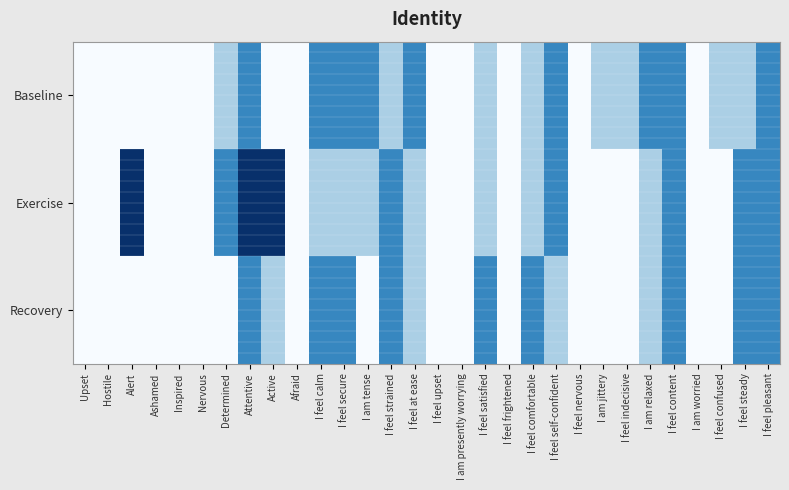

What is the smallest value displayed?

1